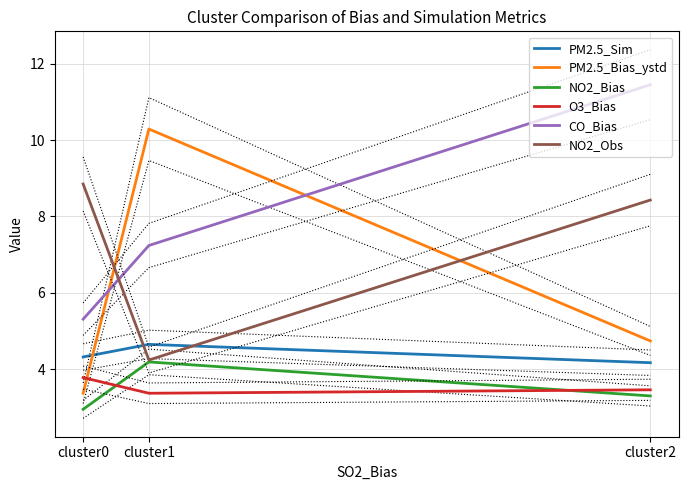

How many data points in NO2_Bias are less than 3?

1